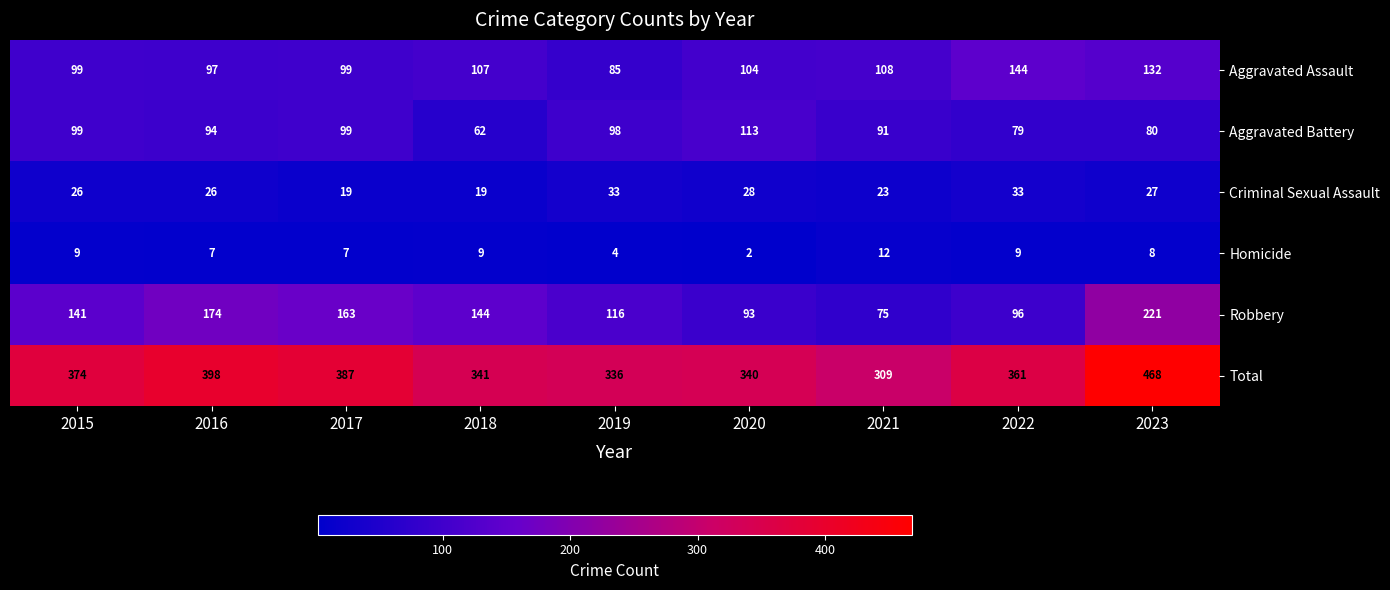

Between 2015 and 2019, which series saw the biggest shift?

Total